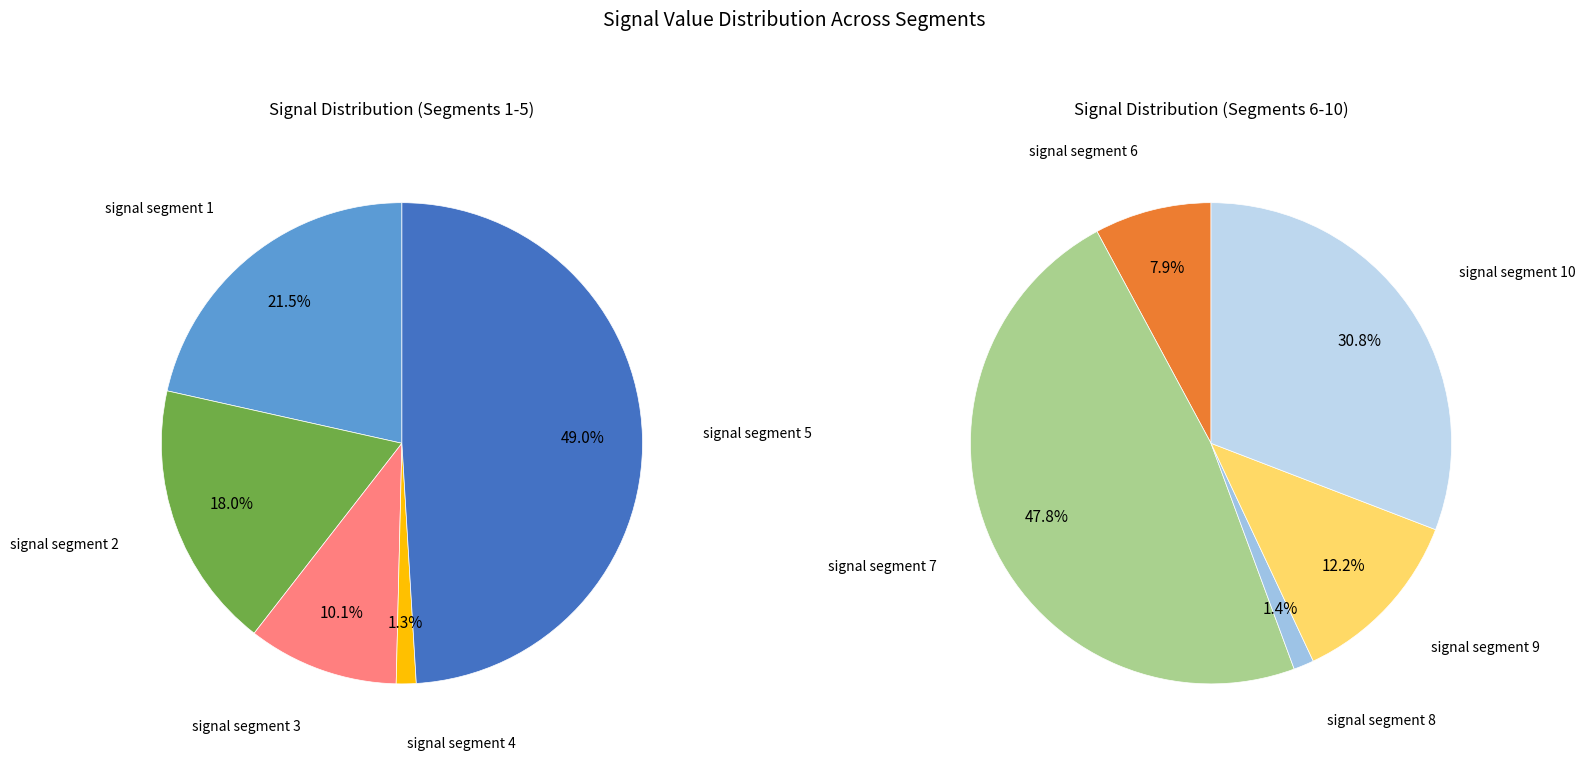

Which category has the biggest portion of the pie?

signal segment 5